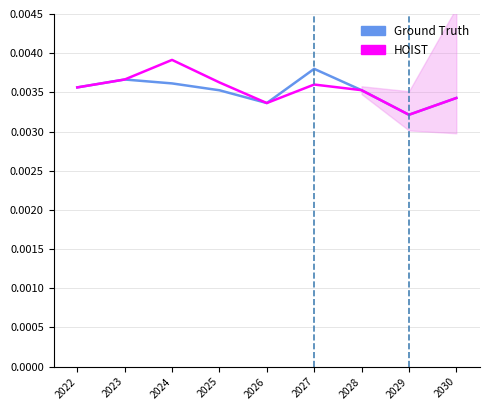

The HOIST series shows 0.0 at 2030. True or false?

False